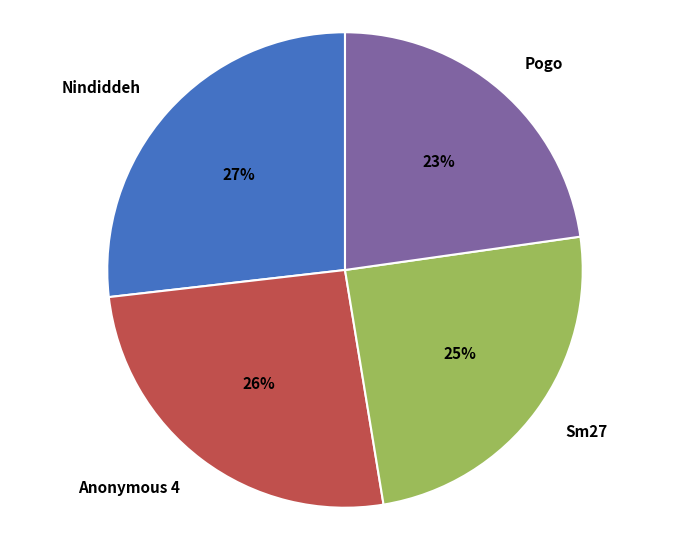

Which category has the biggest portion of the pie?

Nindiddeh